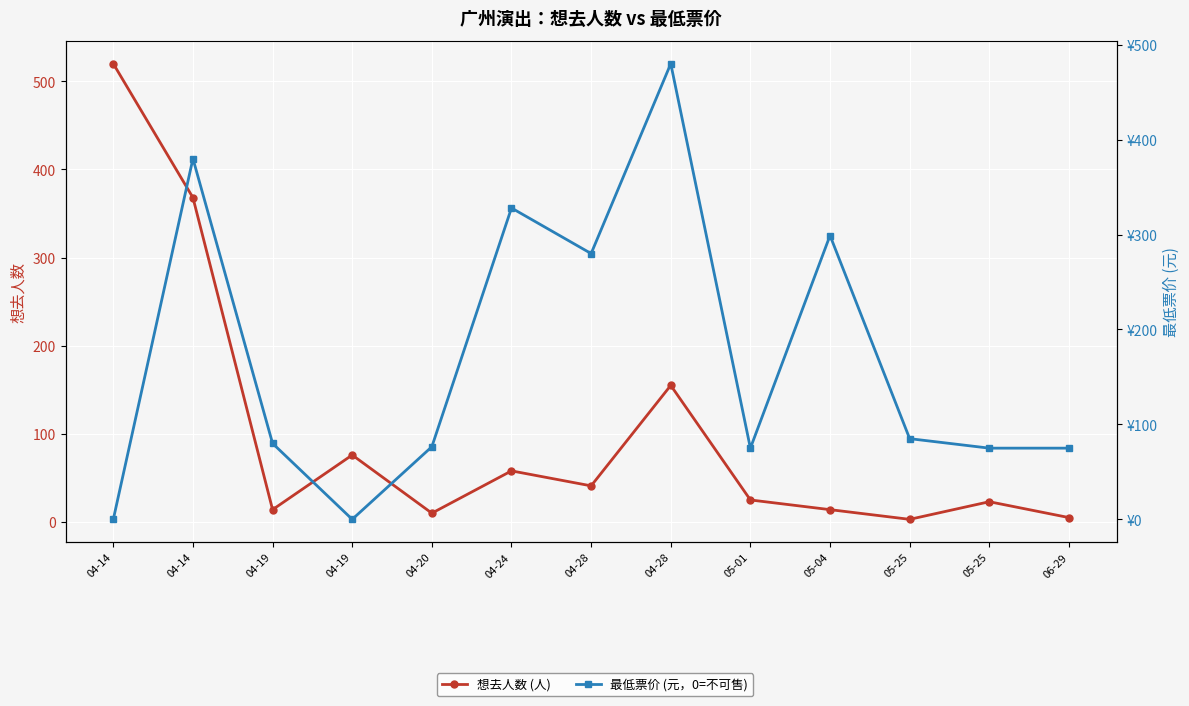

What is the approximate value of 最低票价 (元) at 04-14?

380.0